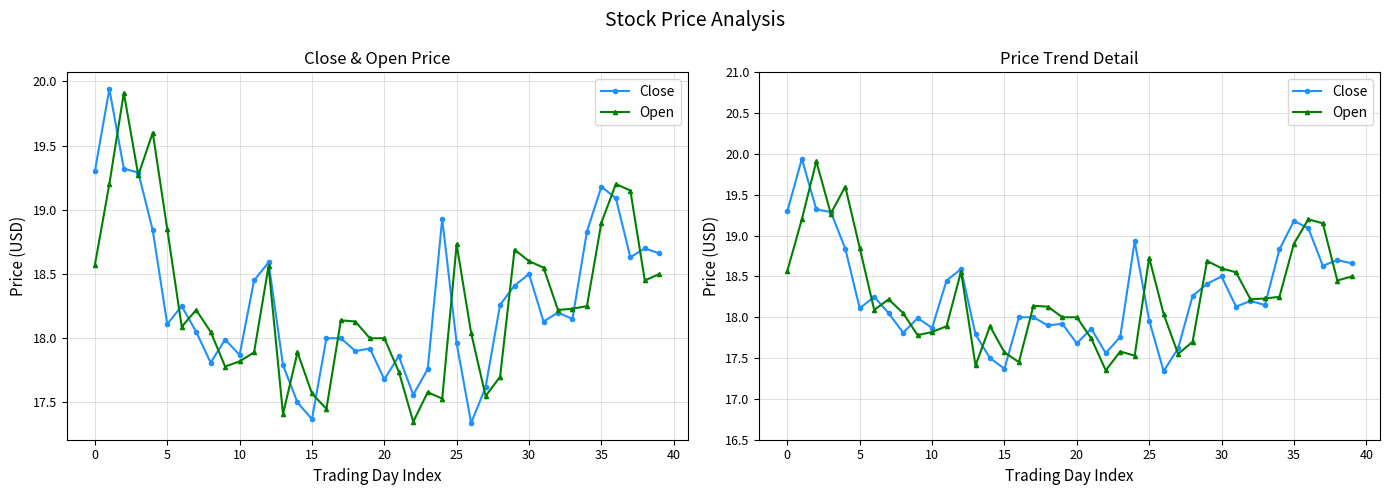

What is the lowest value of the Open series?

17.4